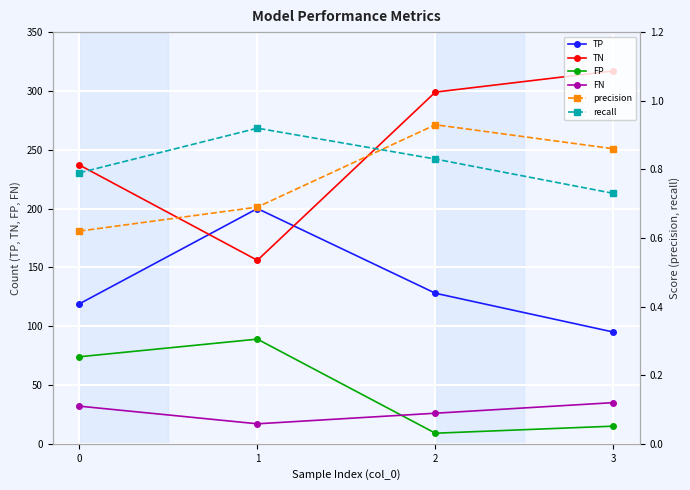

What are all the series names shown in the legend?

TP, TN, FP, FN, precision, recall